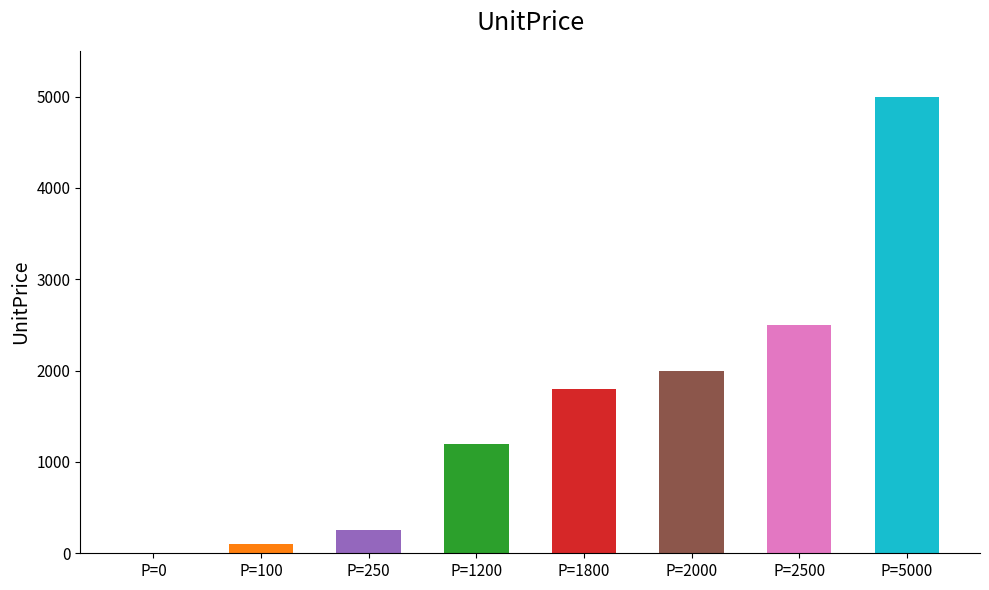

Which has a higher value, P=1200 or P=0?

P=1200